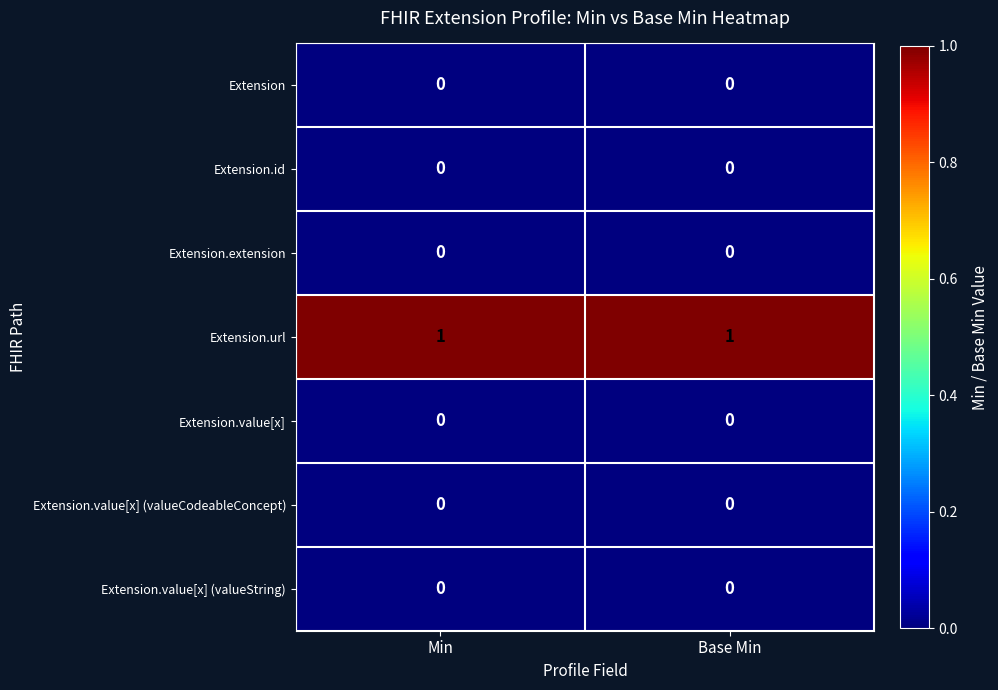

Reading right to left, extract all data points from this chart.

row_0: 0	0
row_1: 0	0
row_2: 0	0
row_3: 1	1
row_4: 0	0
row_5: 0	0
row_6: 0	0